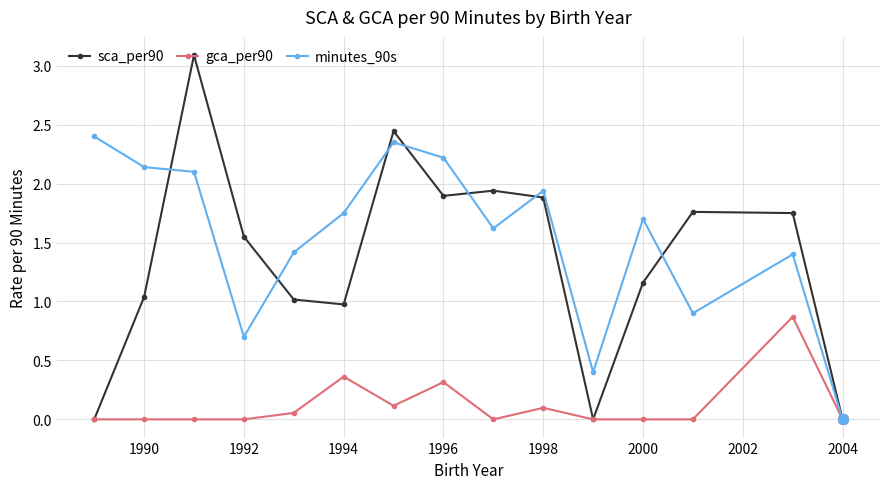

What is the greatest value displayed?

3.1